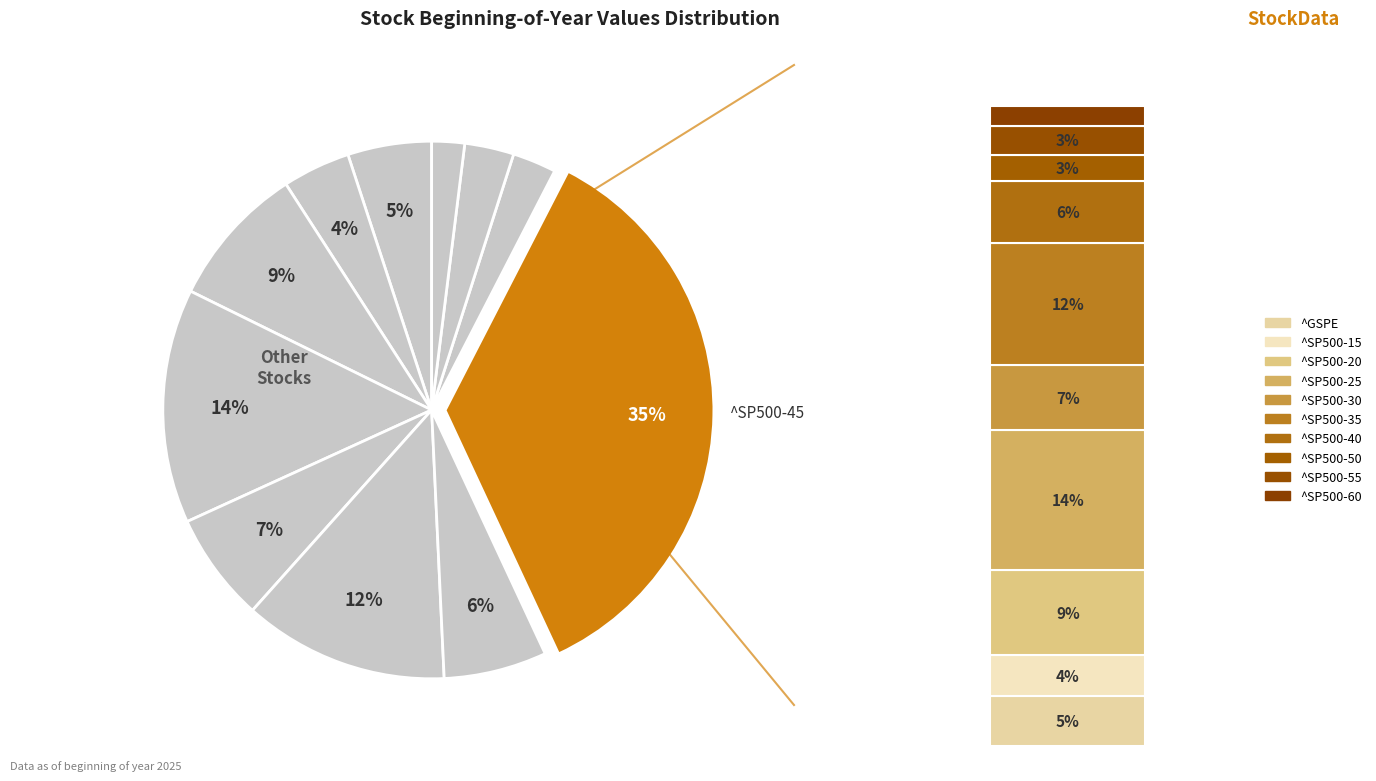

What is the largest slice in the pie chart?

^SP500-45